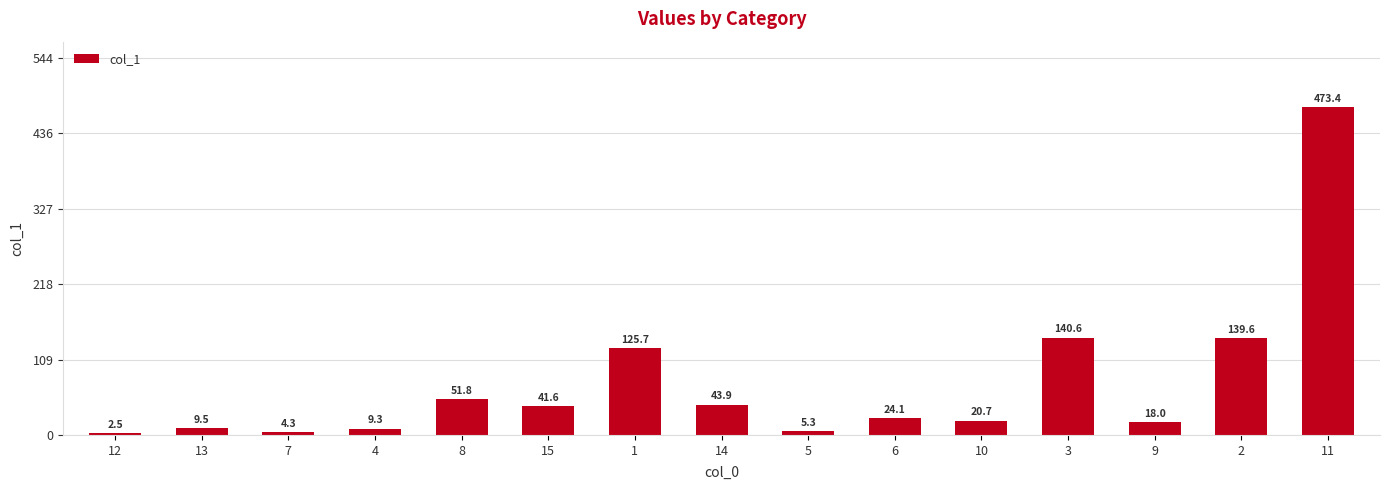

Rank the categories by value from lowest to highest.

12, 7, 5, 4, 13, 9, 10, 6, 15, 14, 8, 1, 2, 3, 11